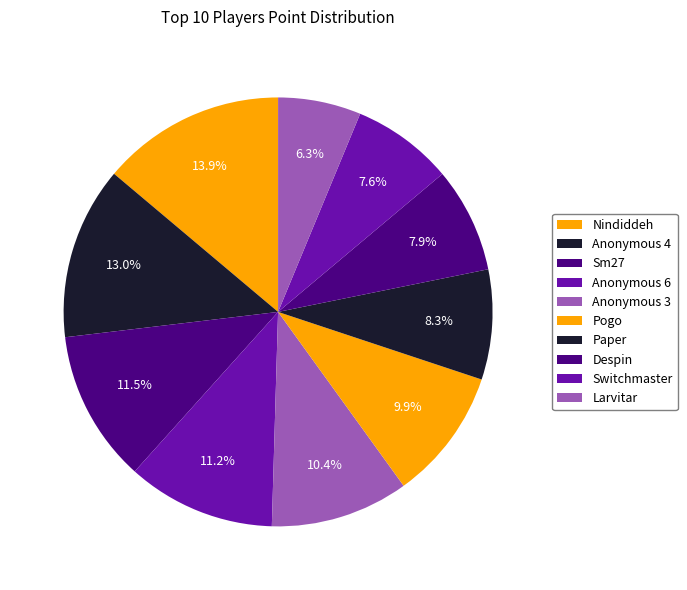

What portion of the pie excludes Switchmaster?

92.4%